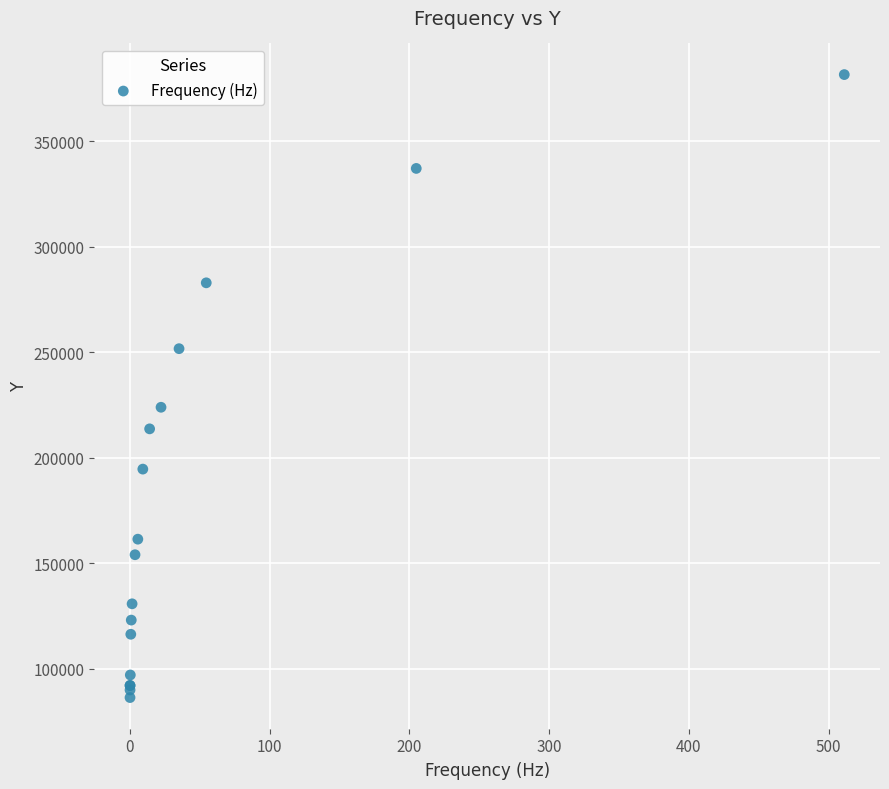

What Y value in the scatter plot is closest to 233986?

223950.1